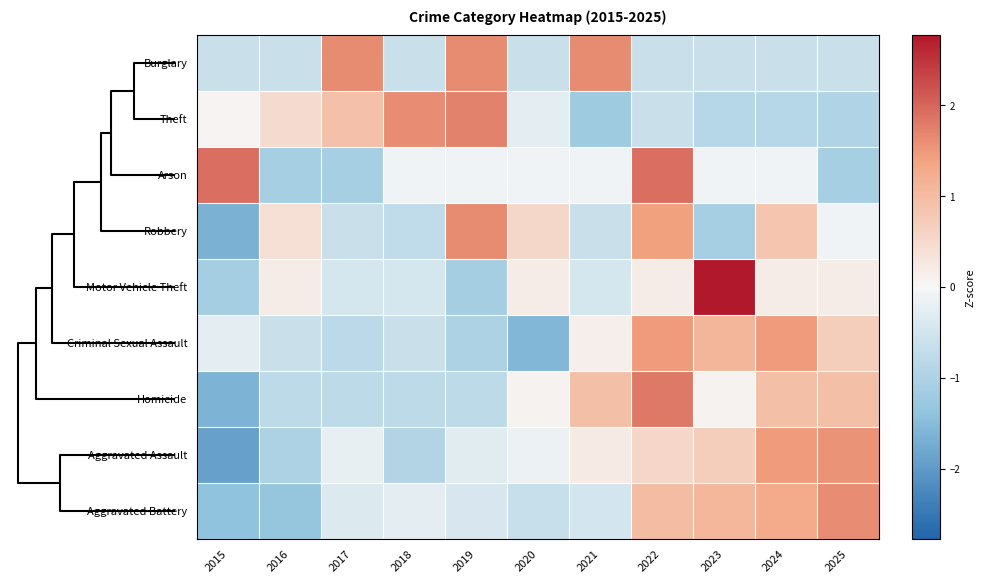

What is the greatest value displayed?

2.8